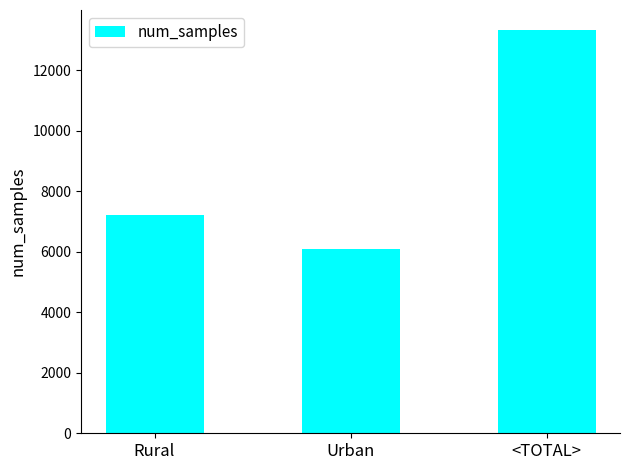

How many categories are shown in the chart?

3